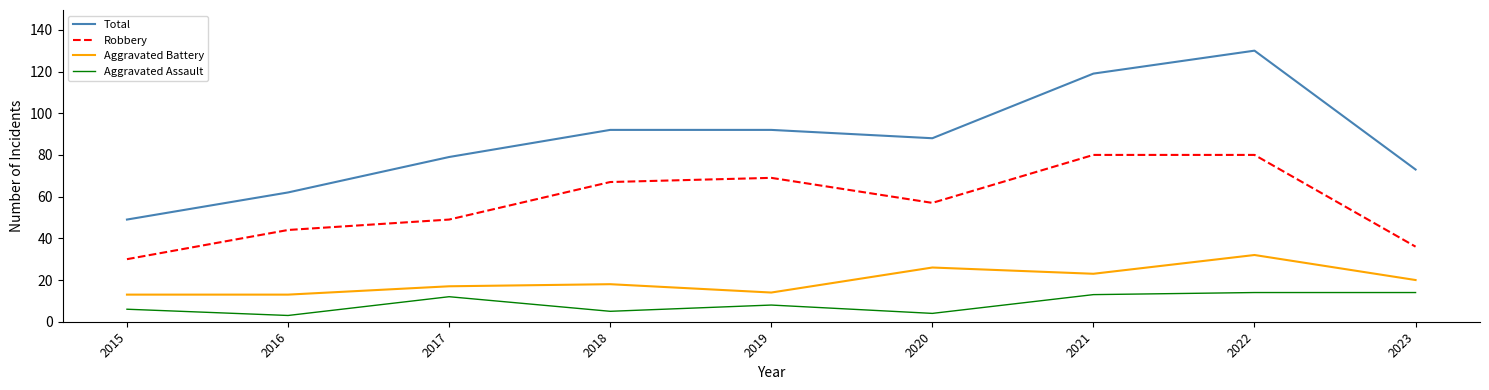

What is the total value across all series at 2022?

256